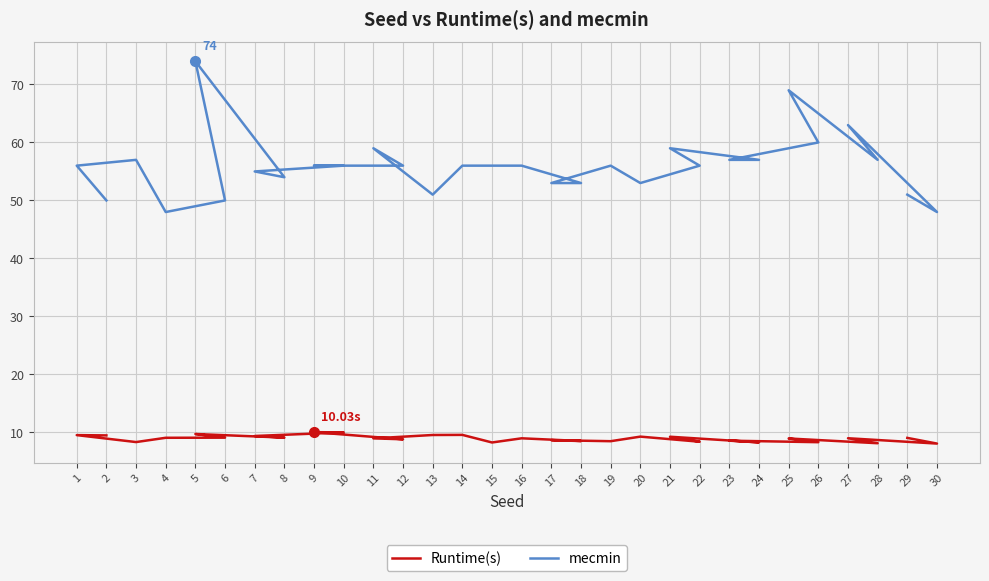

How many data points does each series have?

30